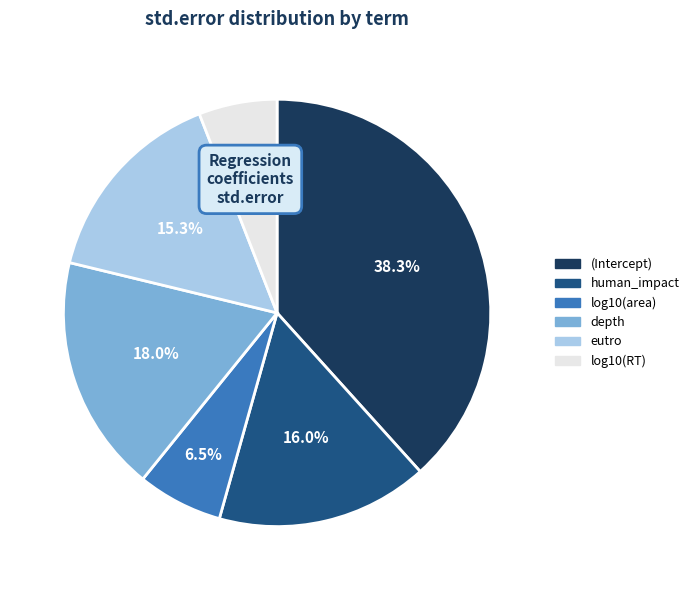

To the nearest percent, what portion does depth represent?

18%